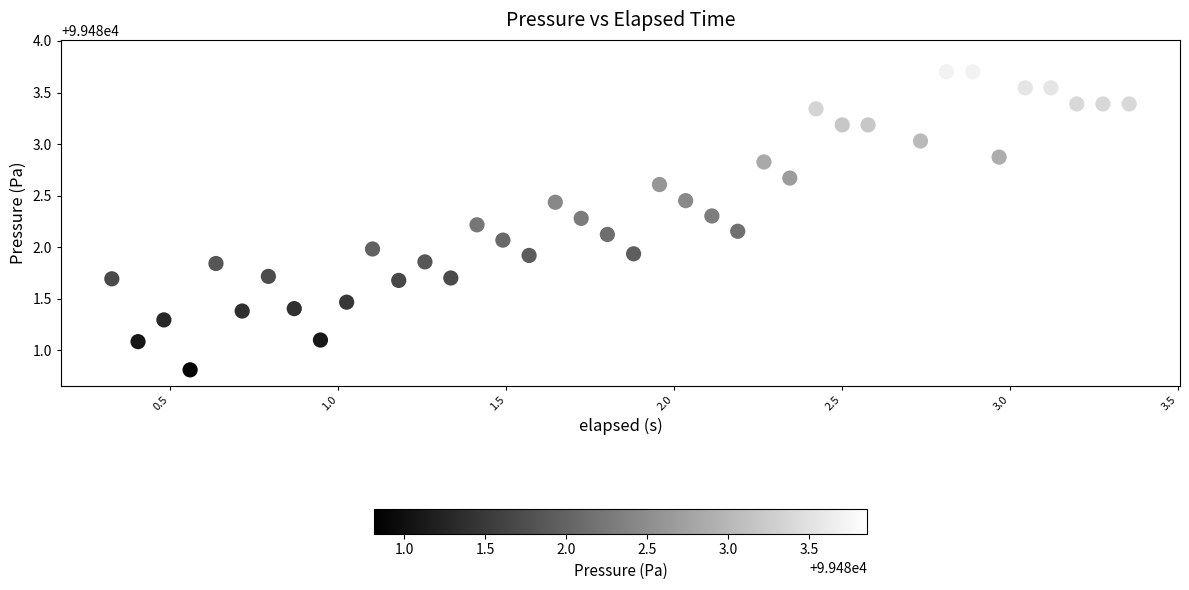

What is the range of Y values (max minus min)?

3.0